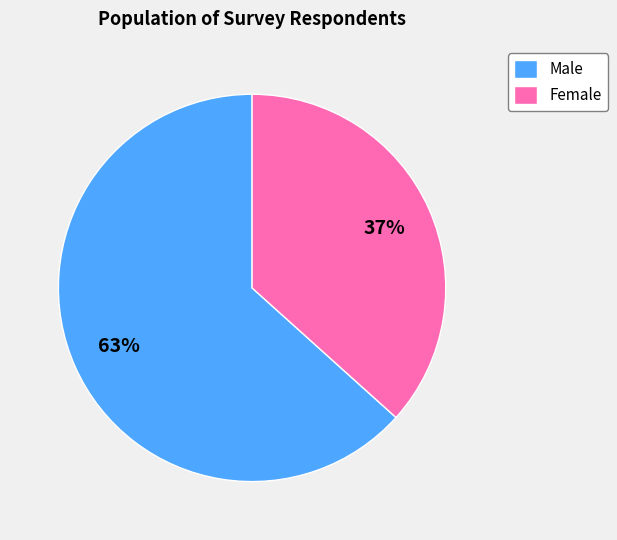

How many segments does this pie chart have?

2